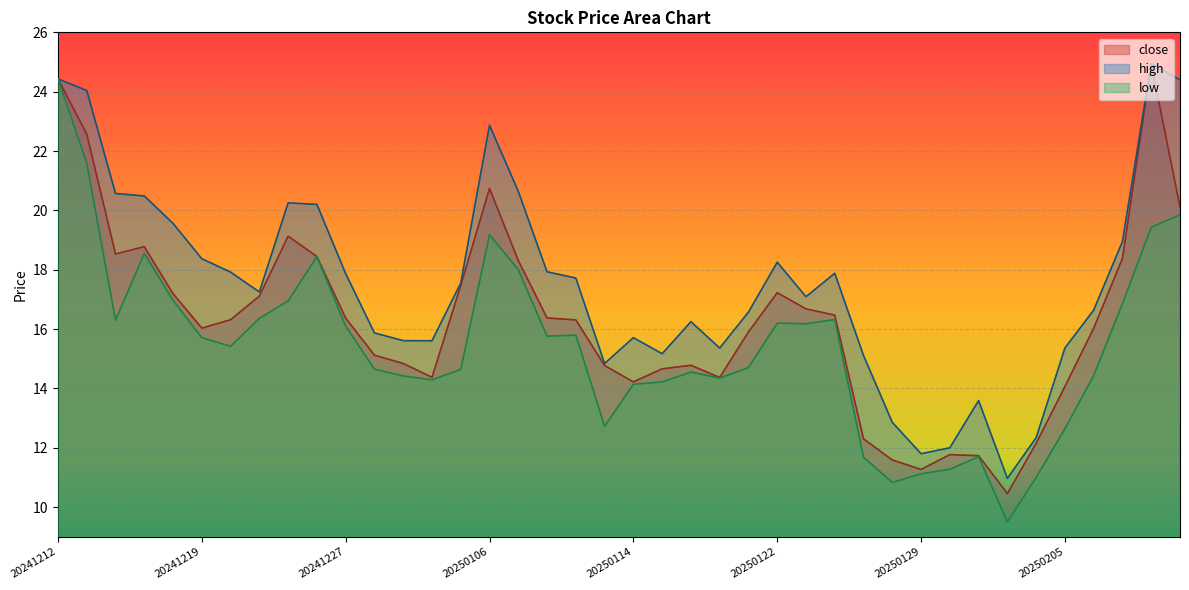

At which category does the chart reach its peak across all series?

20250210